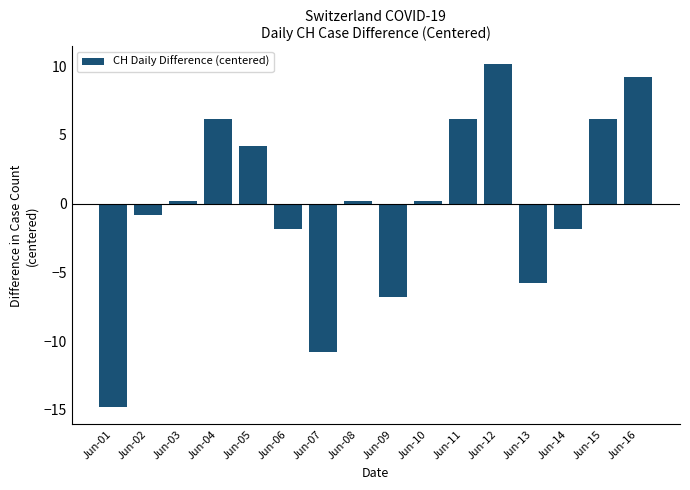

What is the sum of the values at Jun-03 and Jun-14?

-1.6